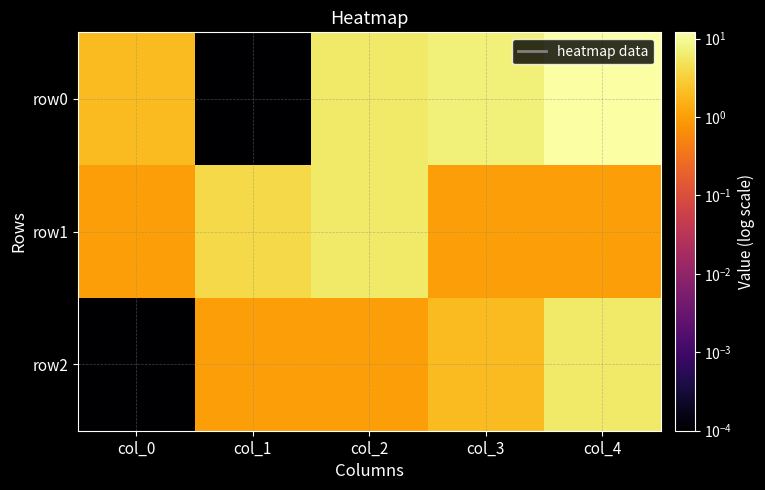

List the series in order of their peak value, highest first.

row0, row1, row2